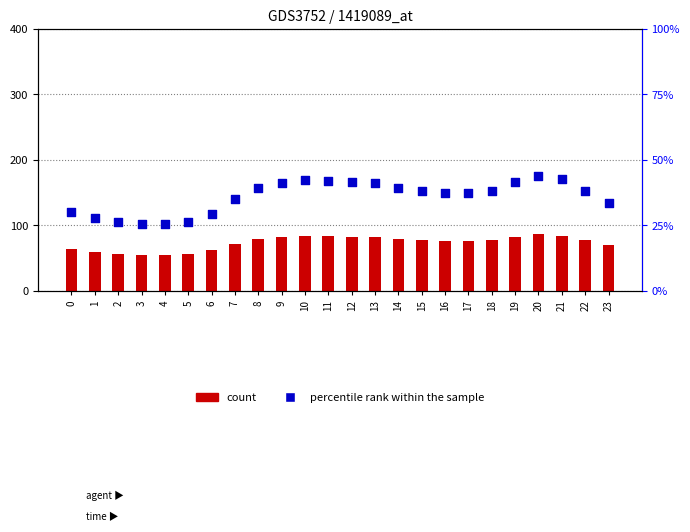

Which series has the widest spread of Y values?

count